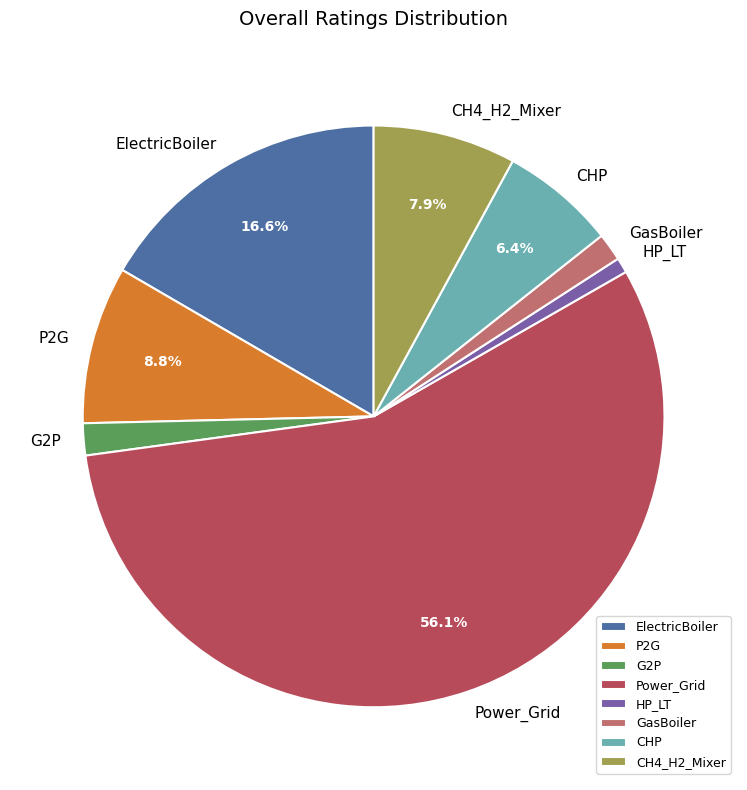

Which slice is the largest?

Power_Grid